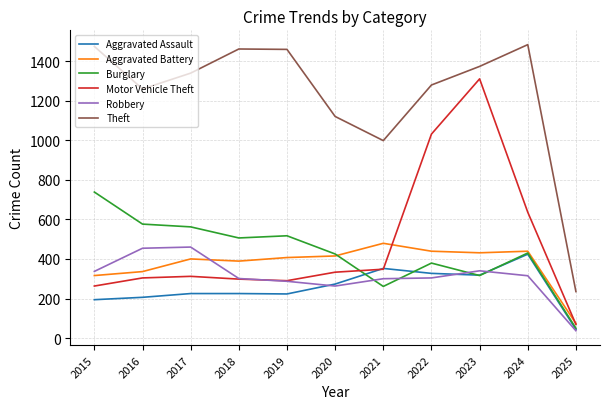

True or false: Aggravated Battery has a value of 479 at 2021.

True